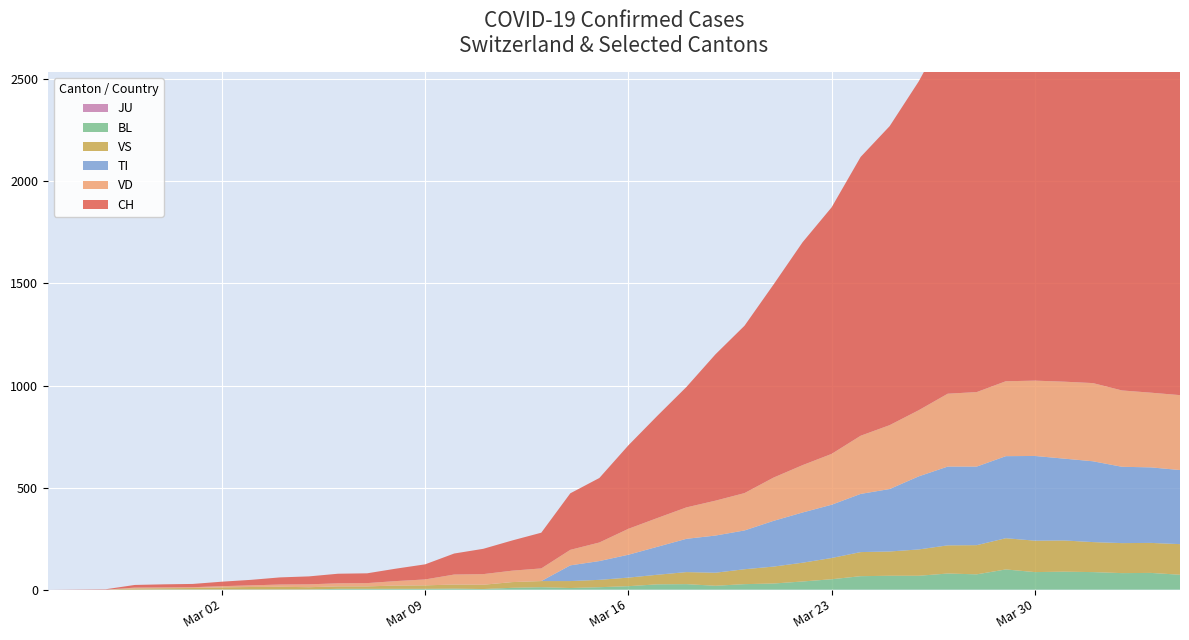

Reading left to right, transcribe all the data shown in this chart.

CH: 2020-02-25=0	2020-02-26=1	2020-02-27=2	2020-02-28=13	2020-02-29=15	2020-03-01=16	2020-03-02=22	2020-03-03=27	2020-03-04=35	2020-03-05=39	2020-03-06=47	2020-03-07=48	2020-03-08=61	2020-03-09=74	2020-03-10=103	2020-03-11=124	2020-03-12=148	2020-03-13=175	2020-03-14=277	2020-03-15=316	2020-03-16=409	2020-03-17=501	2020-03-18=590	2020-03-19=717	2020-03-20=820	2020-03-21=946	2020-03-22=1092	2020-03-23=1208	2020-03-24=1366	2020-03-25=1465	2020-03-26=1611	2020-03-27=1791	2020-03-28=1878	2020-03-29=1992	2020-03-30=2177	2020-03-31=2205	2020-04-01=2285	2020-04-02=2349	2020-04-03=2331	2020-04-04=2320
TI: 2020-02-25=0	2020-02-26=0	2020-02-27=0	2020-02-28=0	2020-02-29=0	2020-03-01=0	2020-03-02=0	2020-03-03=0	2020-03-04=0	2020-03-05=0	2020-03-06=0	2020-03-07=0	2020-03-08=0	2020-03-09=0	2020-03-10=0	2020-03-11=0	2020-03-12=0	2020-03-13=0	2020-03-14=77	2020-03-15=92	2020-03-16=112	2020-03-17=137	2020-03-18=163	2020-03-19=182	2020-03-20=190	2020-03-21=224	2020-03-22=246	2020-03-23=261	2020-03-24=285	2020-03-25=306	2020-03-26=358	2020-03-27=386	2020-03-28=385	2020-03-29=402	2020-03-30=415	2020-03-31=401	2020-04-01=396	2020-04-02=374	2020-04-03=370	2020-04-04=363
VD: 2020-02-25=0	2020-02-26=0	2020-02-27=0	2020-02-28=4	2020-02-29=4	2020-03-01=4	2020-03-02=6	2020-03-03=8	2020-03-04=11	2020-03-05=14	2020-03-06=15	2020-03-07=16	2020-03-08=22	2020-03-09=29	2020-03-10=49	2020-03-11=52	2020-03-12=56	2020-03-13=62	2020-03-14=76	2020-03-15=91	2020-03-16=127	2020-03-17=141	2020-03-18=154	2020-03-19=171	2020-03-20=183	2020-03-21=212	2020-03-22=232	2020-03-23=249	2020-03-24=285	2020-03-25=313	2020-03-26=324	2020-03-27=357	2020-03-28=365	2020-03-29=367	2020-03-30=369	2020-03-31=377	2020-04-01=383	2020-04-02=374	2020-04-03=366	2020-04-04=367
BL: 2020-02-25=0	2020-02-26=0	2020-02-27=0	2020-02-28=0	2020-02-29=1	2020-03-01=1	2020-03-02=1	2020-03-03=1	2020-03-04=1	2020-03-05=1	2020-03-06=4	2020-03-07=4	2020-03-08=4	2020-03-09=4	2020-03-10=5	2020-03-11=3	2020-03-12=9	2020-03-13=12	2020-03-14=8	2020-03-15=12	2020-03-16=17	2020-03-17=26	2020-03-18=27	2020-03-19=19	2020-03-20=27	2020-03-21=30	2020-03-22=40	2020-03-23=51	2020-03-24=66	2020-03-25=68	2020-03-26=68	2020-03-27=79	2020-03-28=75	2020-03-29=99	2020-03-30=86	2020-03-31=88	2020-04-01=86	2020-04-02=81	2020-04-03=82	2020-04-04=73
JU: 2020-02-25=0	2020-02-26=0	2020-02-27=0	2020-02-28=0	2020-02-29=0	2020-03-01=0	2020-03-02=0	2020-03-03=0	2020-03-04=0	2020-03-05=0	2020-03-06=0	2020-03-07=0	2020-03-08=0	2020-03-09=0	2020-03-10=0	2020-03-11=0	2020-03-12=0	2020-03-13=0	2020-03-14=0	2020-03-15=0	2020-03-16=0	2020-03-17=0	2020-03-18=0	2020-03-19=0	2020-03-20=0	2020-03-21=0	2020-03-22=0	2020-03-23=0	2020-03-24=0	2020-03-25=0	2020-03-26=0	2020-03-27=0	2020-03-28=0	2020-03-29=0	2020-03-30=0	2020-03-31=0	2020-04-01=0	2020-04-02=0	2020-04-03=0	2020-04-04=0
VS: 2020-02-25=0	2020-02-26=0	2020-02-27=0	2020-02-28=6	2020-02-29=6	2020-03-01=7	2020-03-02=10	2020-03-03=12	2020-03-04=13	2020-03-05=11	2020-03-06=12	2020-03-07=12	2020-03-08=16	2020-03-09=17	2020-03-10=20	2020-03-11=21	2020-03-12=28	2020-03-13=30	2020-03-14=34	2020-03-15=36	2020-03-16=42	2020-03-17=47	2020-03-18=59	2020-03-19=64	2020-03-20=73	2020-03-21=83	2020-03-22=92	2020-03-23=104	2020-03-24=118	2020-03-25=119	2020-03-26=129	2020-03-27=138	2020-03-28=143	2020-03-29=153	2020-03-30=154	2020-03-31=153	2020-04-01=147	2020-04-02=147	2020-04-03=147	2020-04-04=150